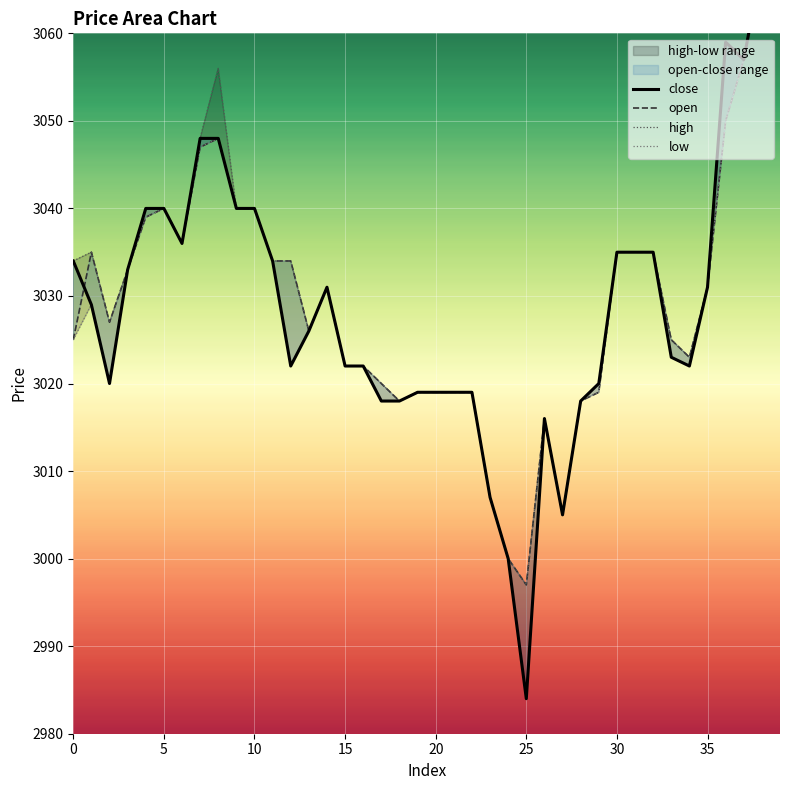

What is the maximum value for close?

3076